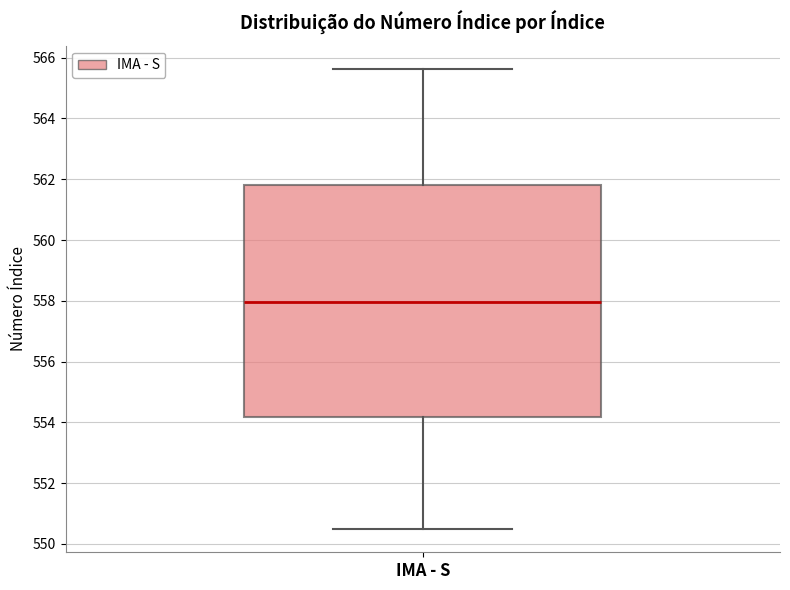

Read this box plot against the y-axis: the position of the median line, the range covered by the box, and the ends of both whiskers. The values are not printed on the chart, so give them approximately, as read against the axis.

median 558.0, box 554.2 to 561.8, whiskers 550.4 to 565.6